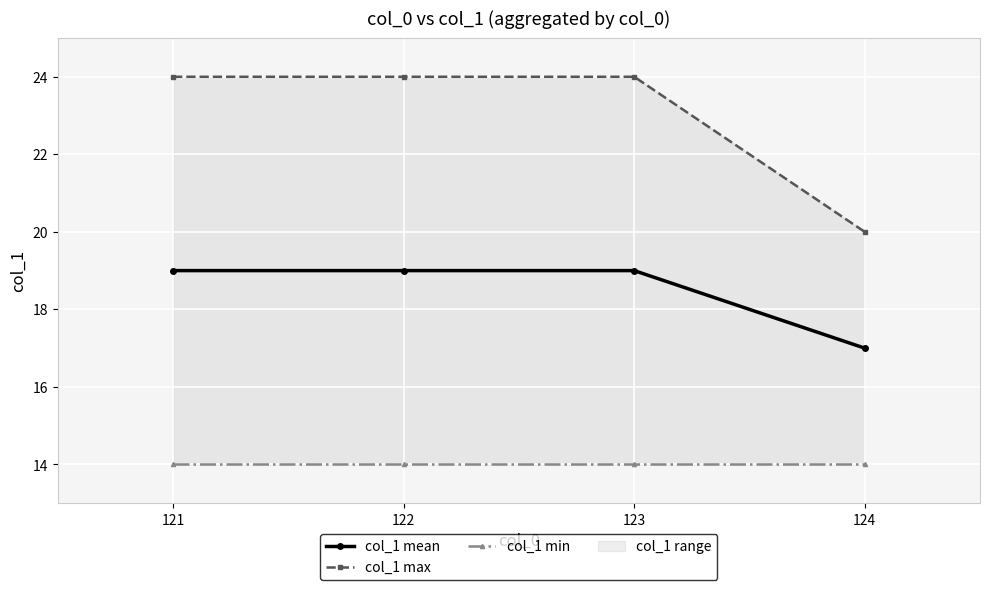

True or false: col_1 min and col_1 mean intersect in this chart.

False